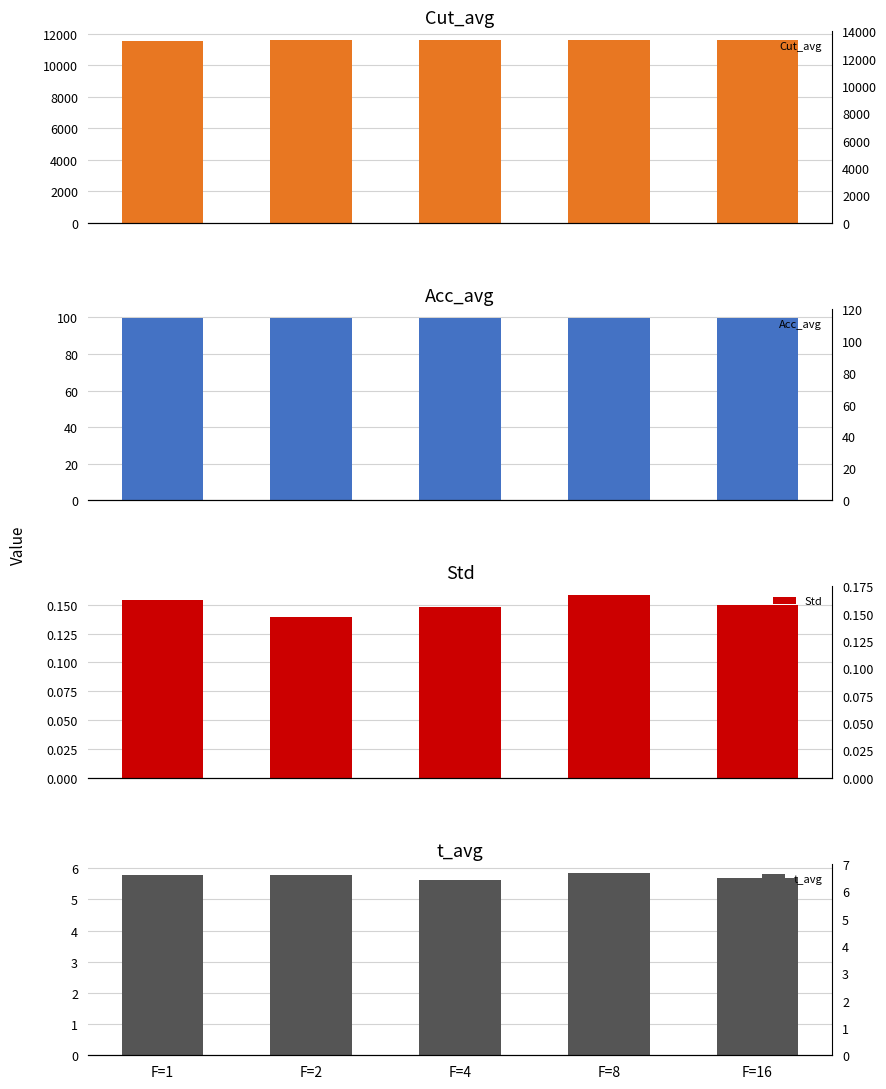

Which category has the lowest value in the Std series?

F=2